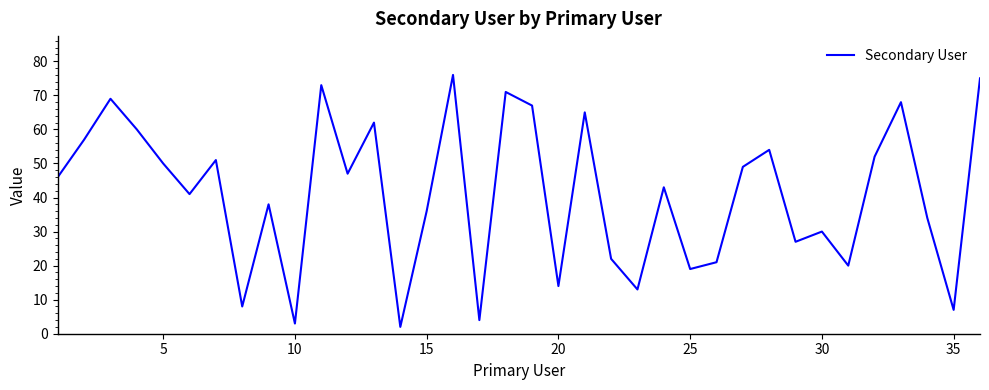

Is this an area chart (filled region under the line)?

No